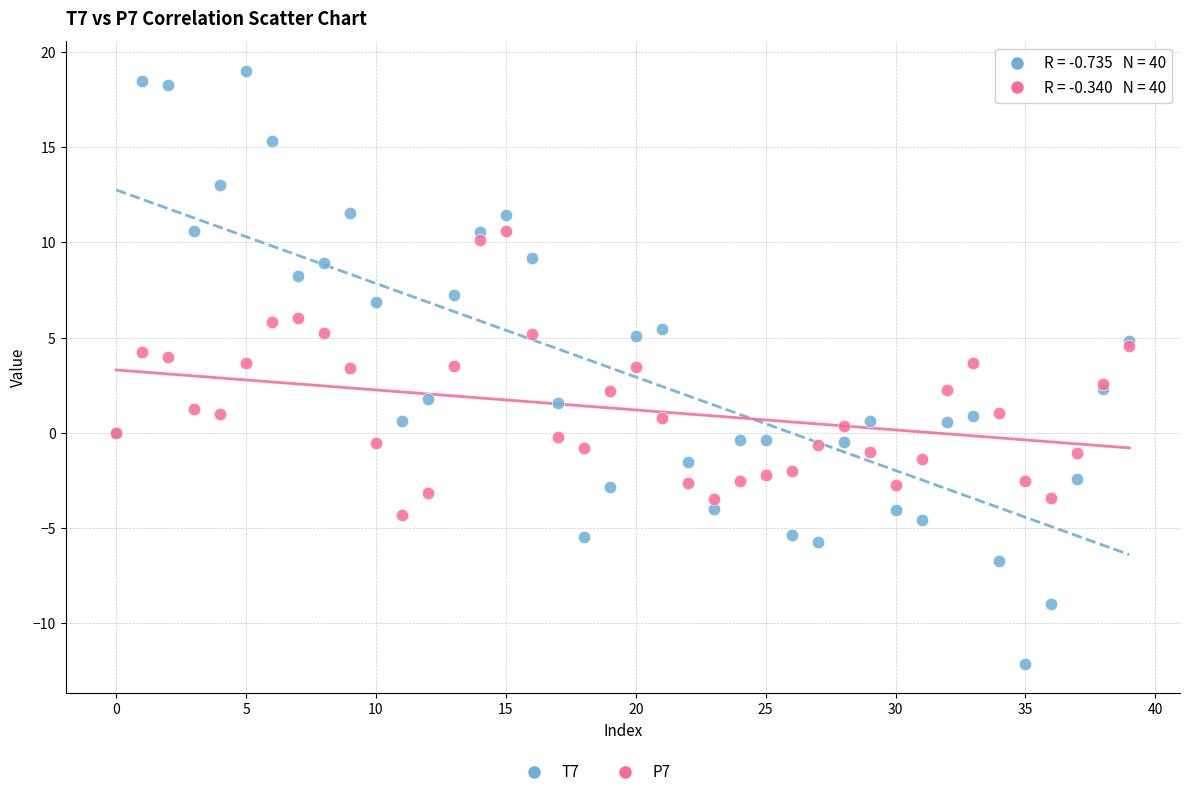

Which series reaches the minimum Y coordinate?

T7